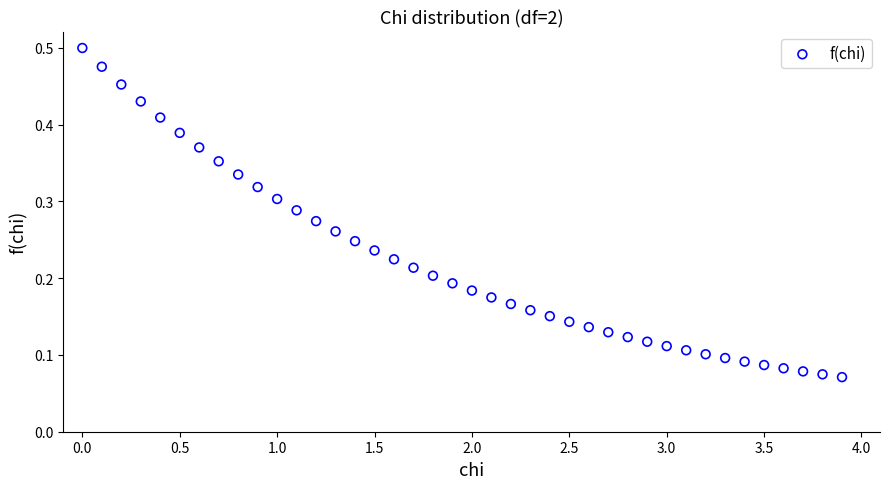

What is the range of X values (max minus min)?

3.9